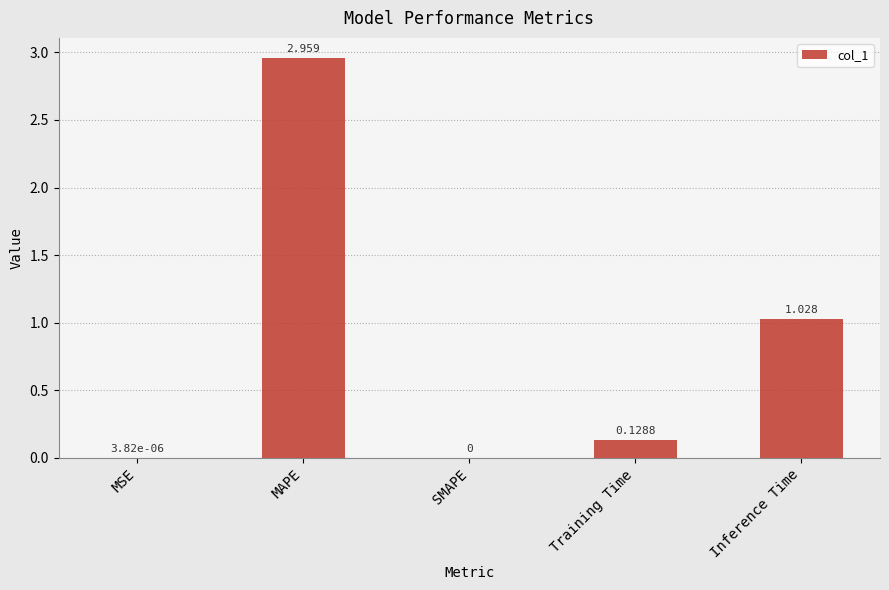

Between Inference Time and Training Time, which is larger?

Inference Time